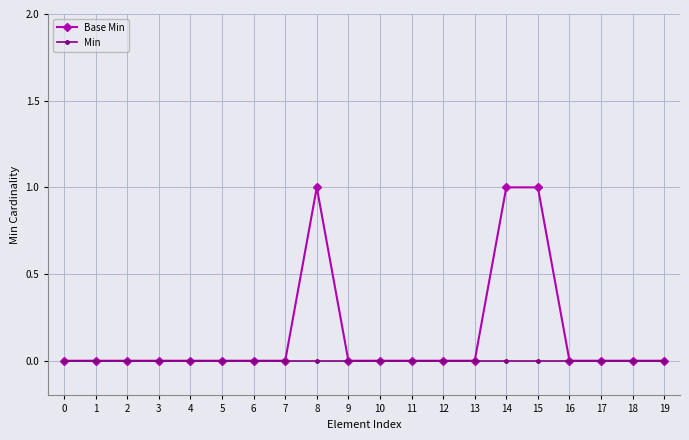

How many Base Min values are between 0 and 1?

20